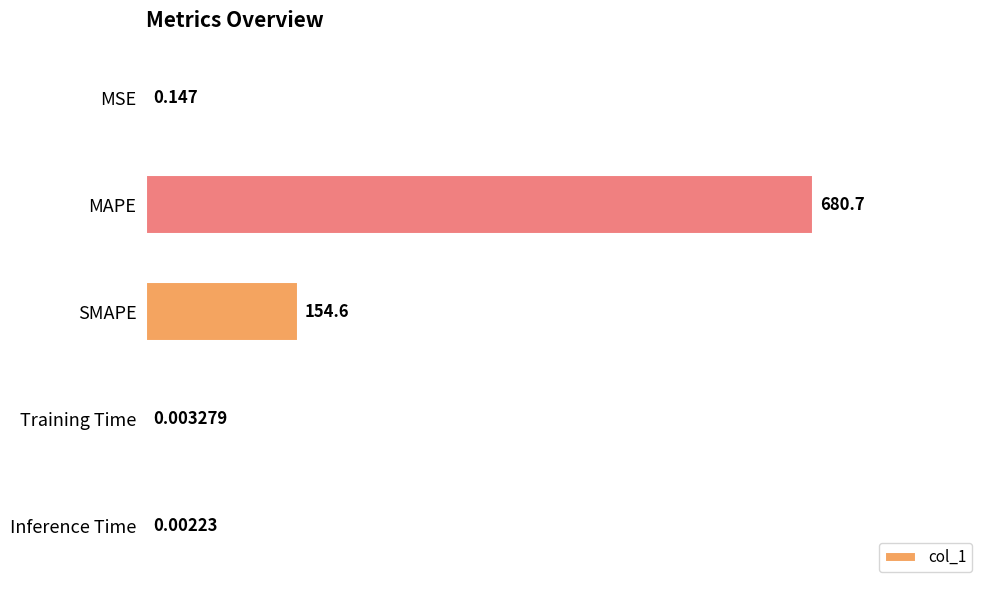

Which has a higher value, MAPE or Inference Time?

MAPE